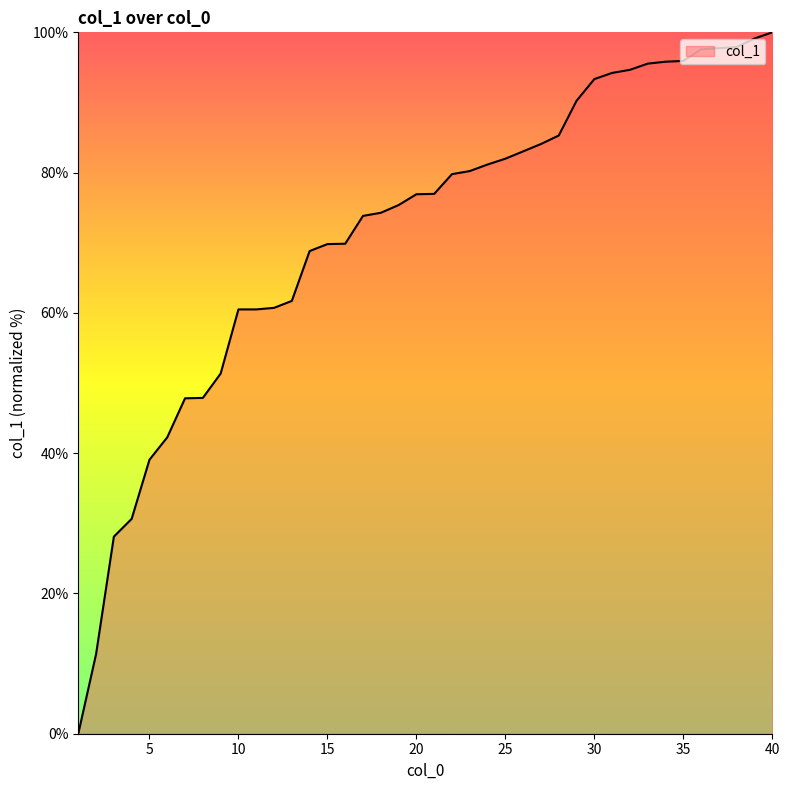

What is the greatest value displayed?

100.0